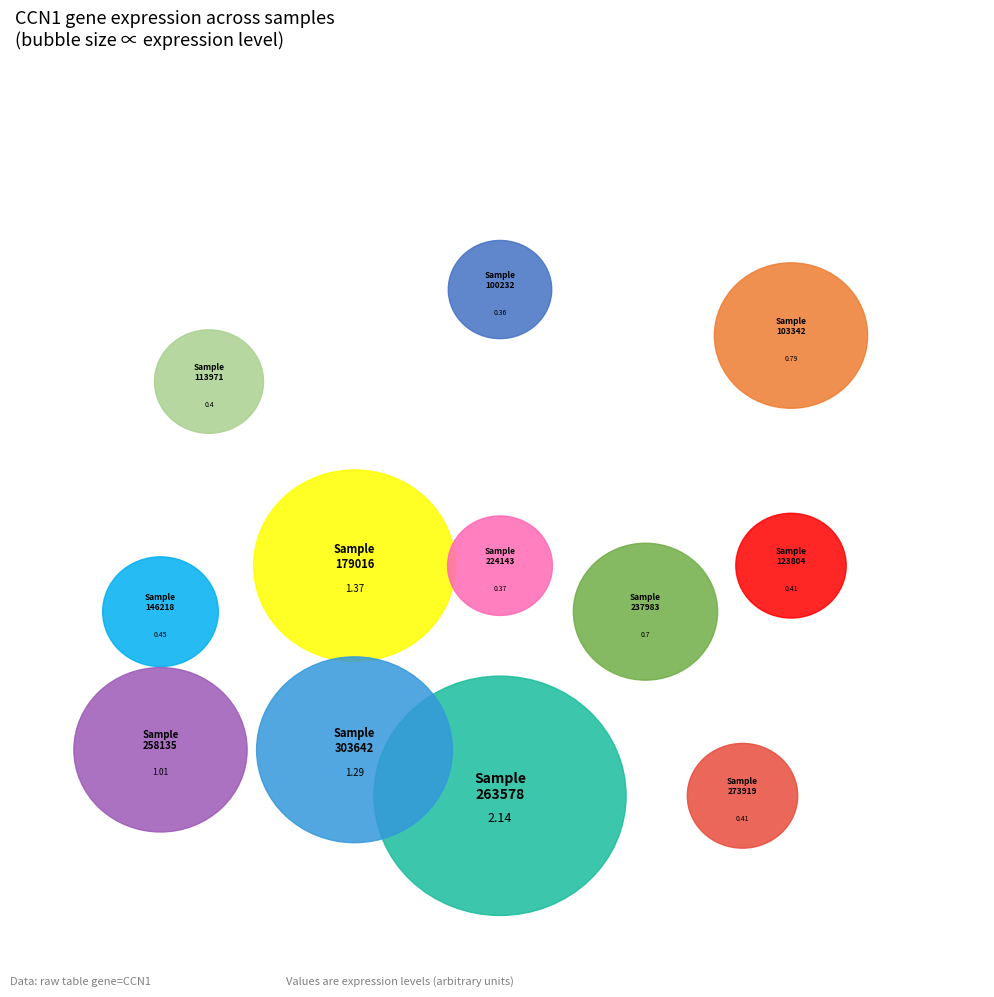

Is 273919 the majority of the pie?

No